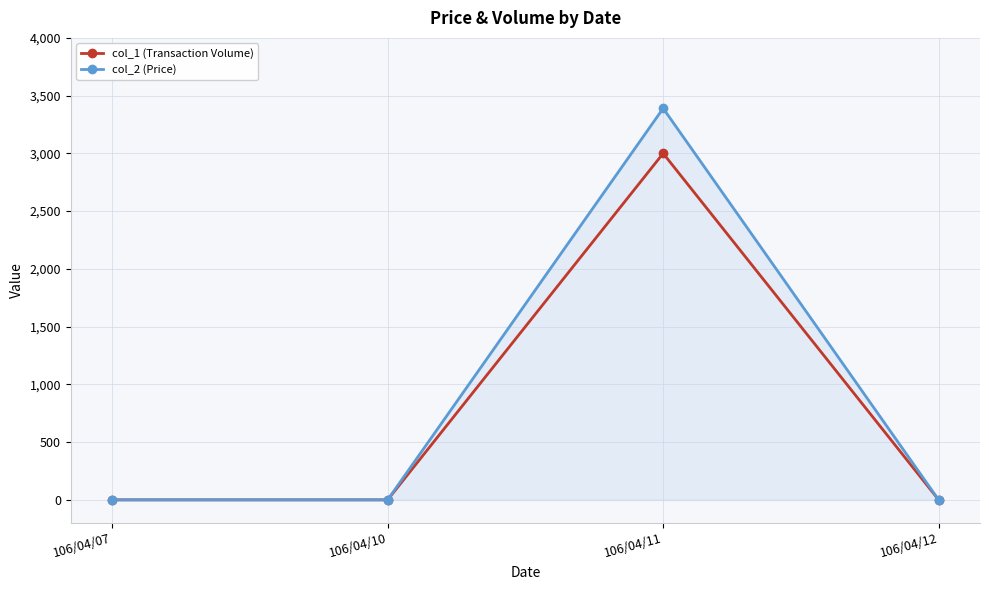

Reading left to right, extract all data points from this chart.

col_1 (Transaction Volume): 106/04/07=0	106/04/10=0	106/04/11=3000	106/04/12=0
col_2 (Price): 106/04/07=0	106/04/10=0	106/04/11=3390	106/04/12=0